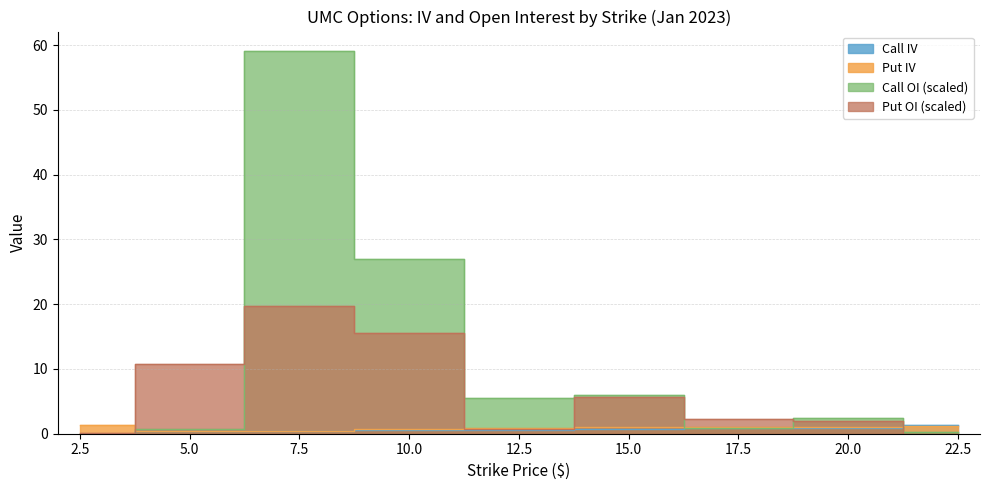

At how many categories does at least one series exceed 25?

2